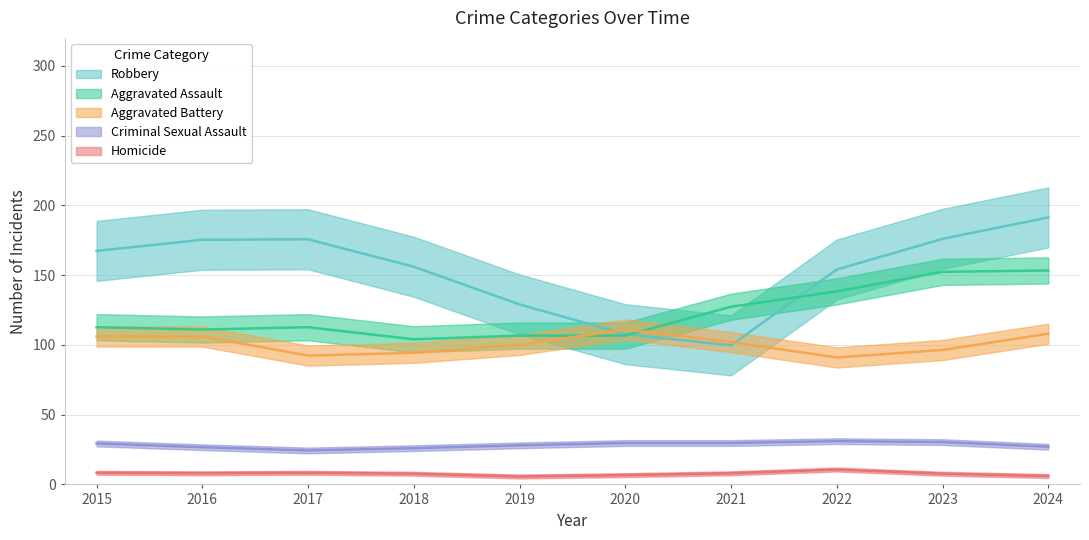

True or false: Criminal Sexual Assault and Aggravated Assault intersect in this chart.

False